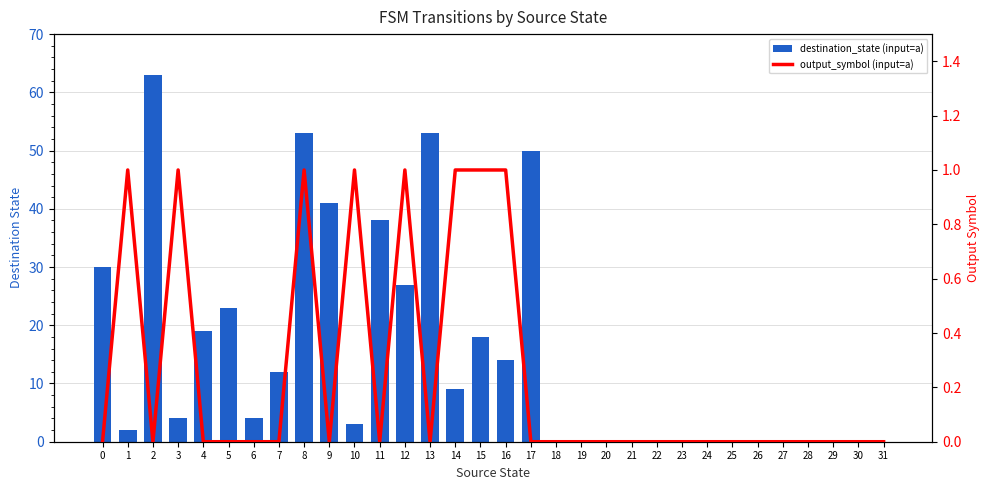

True or false: destination_state (input=a) has a value of 23 at 5.

True